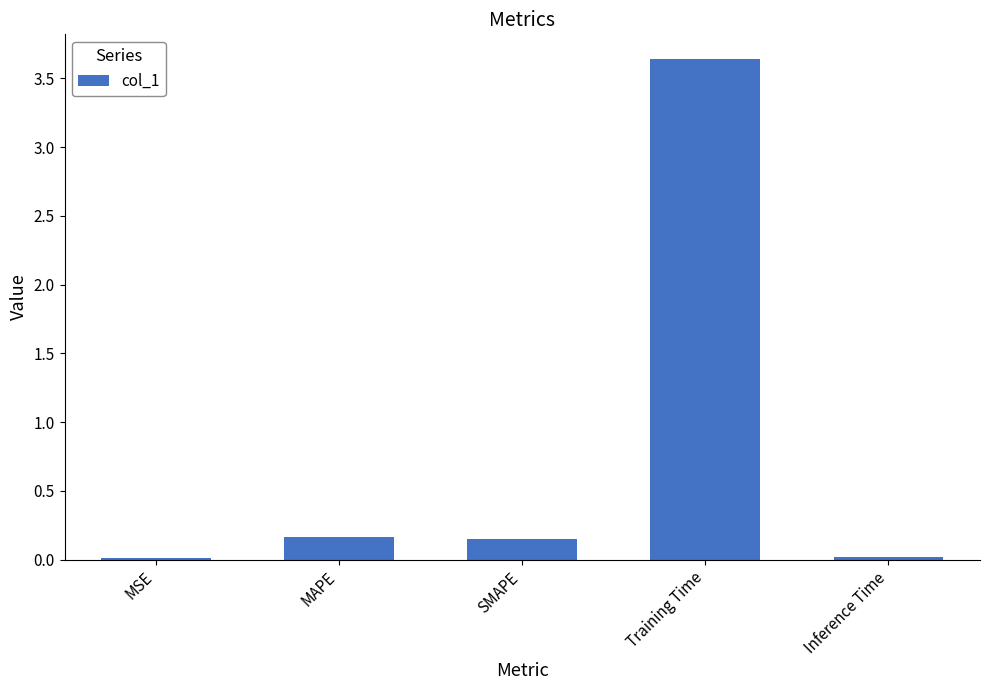

What is the sum of all values?

4.0